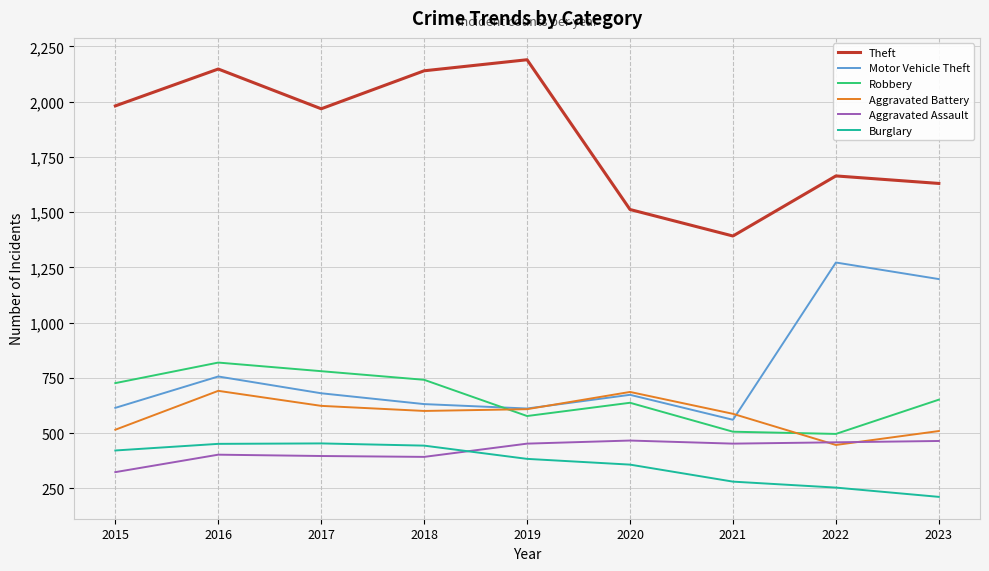

What is the total value across all series at 2015?

4580